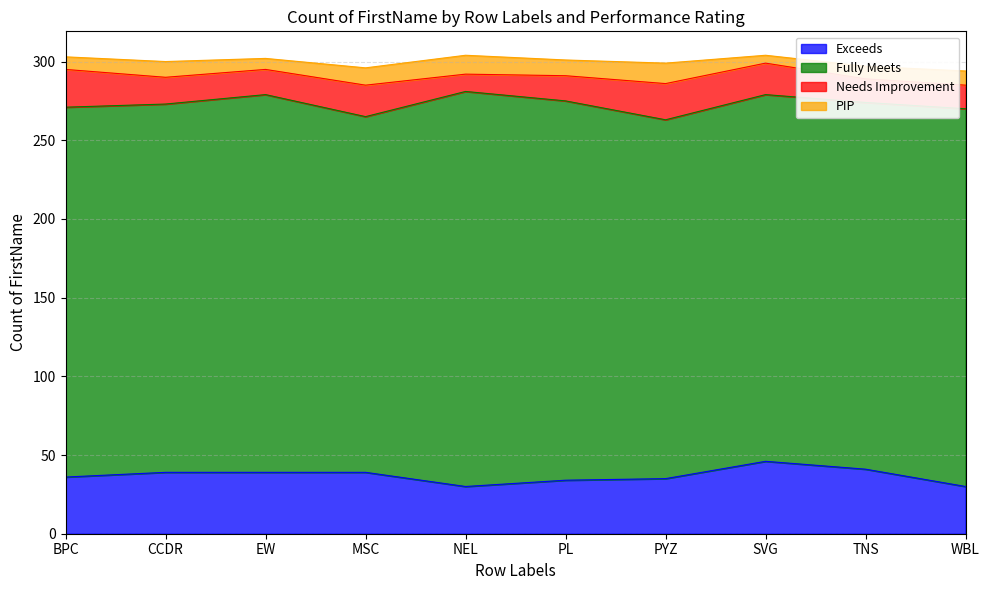

What is the sum of all PIP values?

93